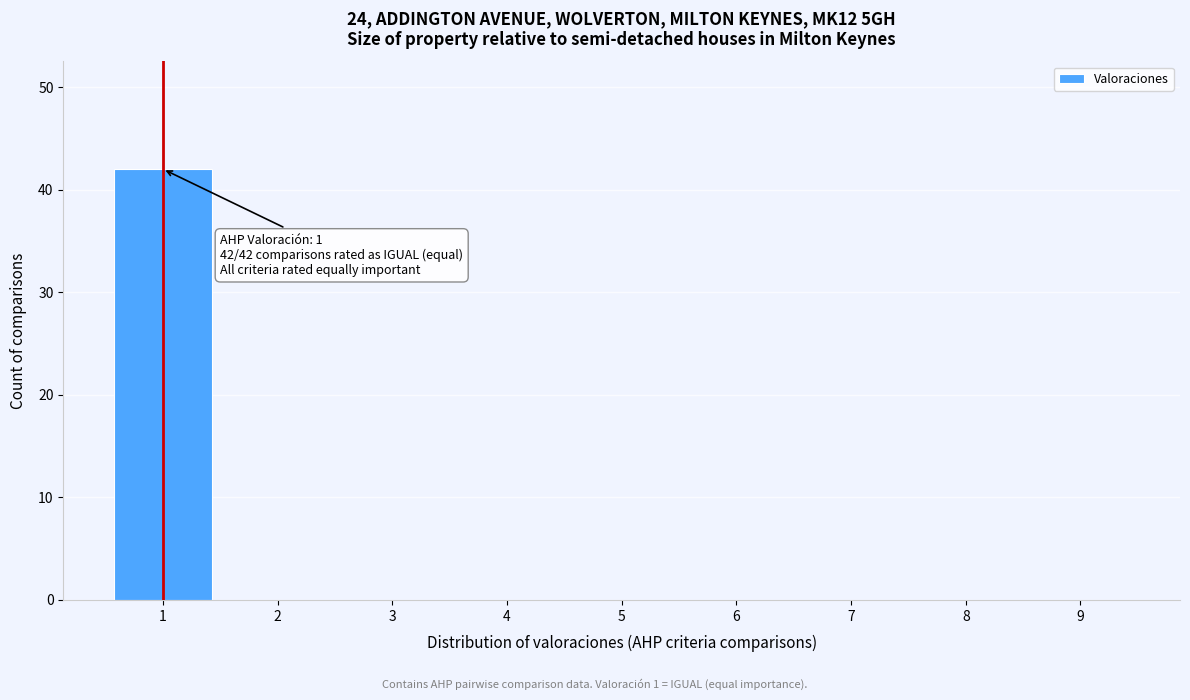

Reading left to right, extract all data points from this chart.

1=42	2=0	3=0	4=0	5=0	6=0	7=0	8=0	9=0